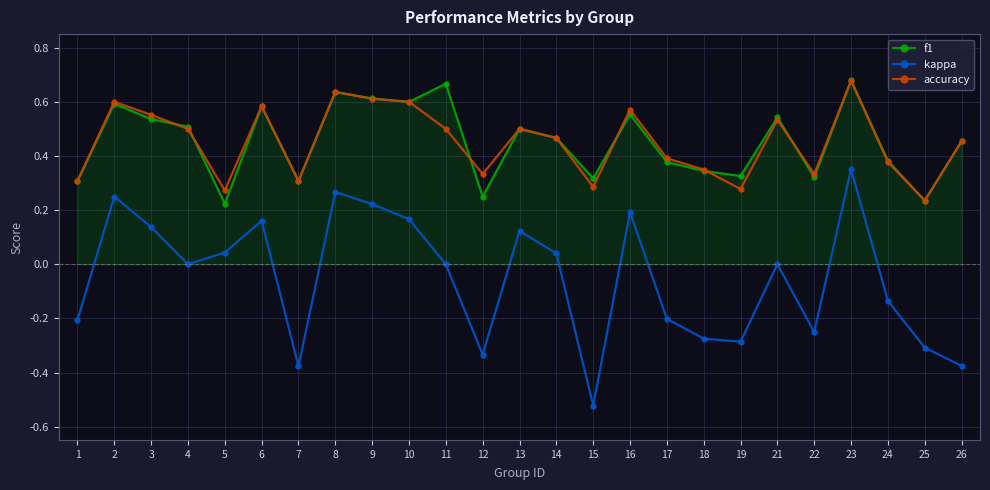

Where is the first local maximum for f1?

2